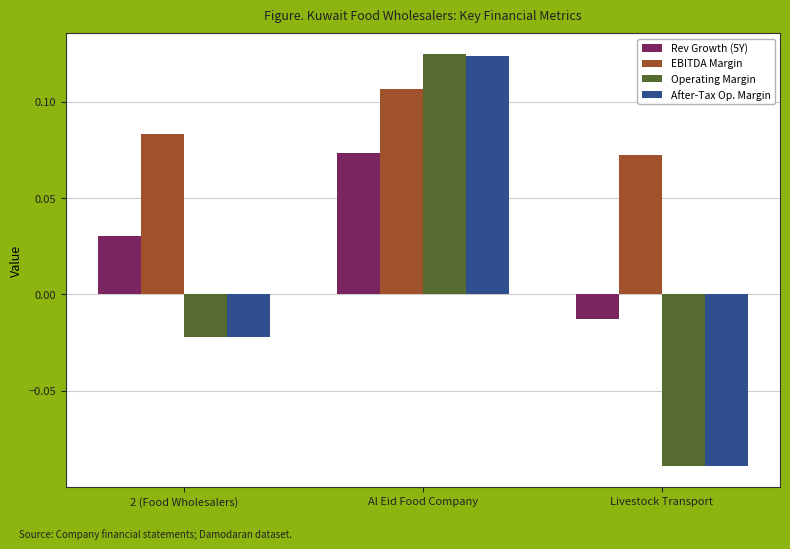

True or false: Operating Margin has a value of -0.0 at Livestock Transport.

False